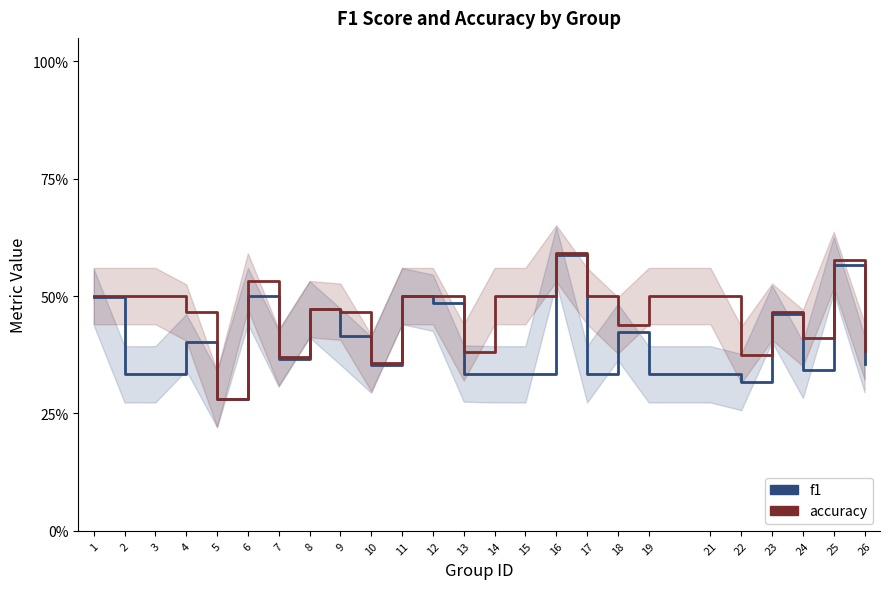

What is the difference between the maximum and minimum values in the accuracy series?

0.3